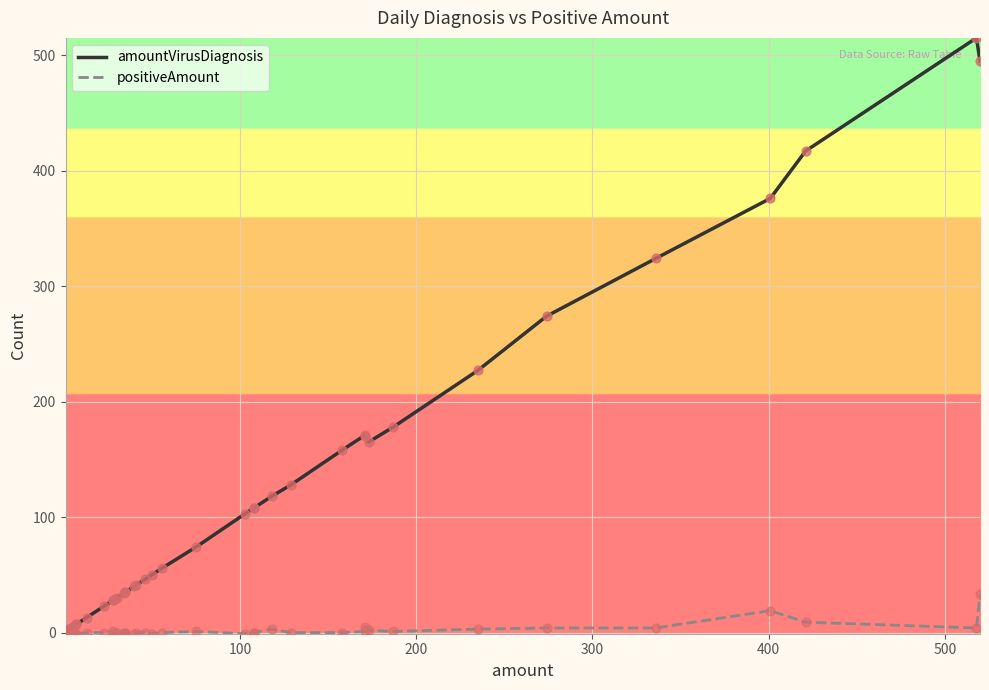

What are all the series names shown in the legend?

amountVirusDiagnosis, positiveAmount